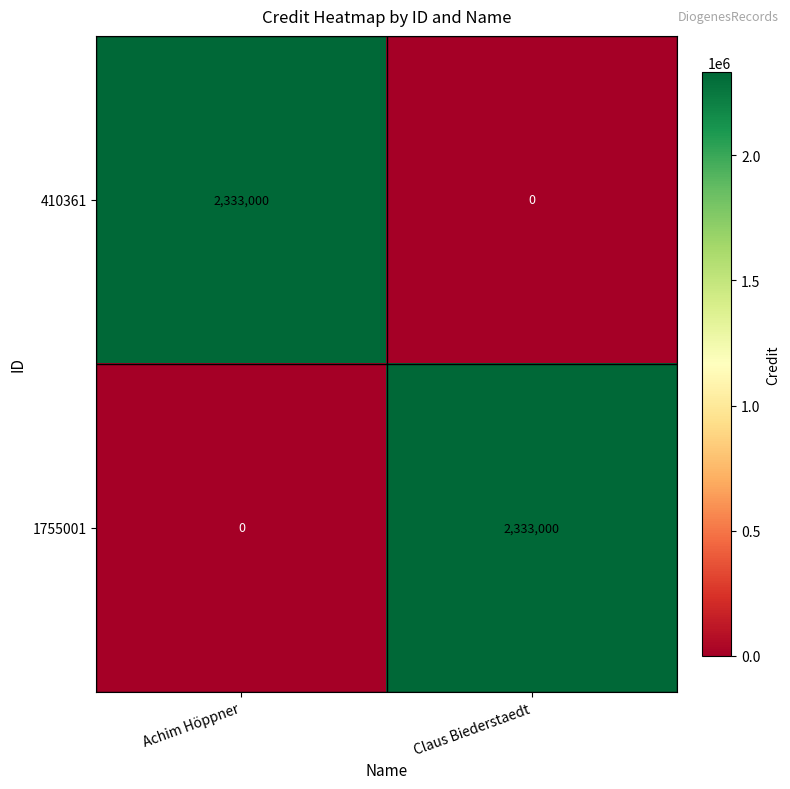

How many values in the 1755001 series are below 2333000?

1